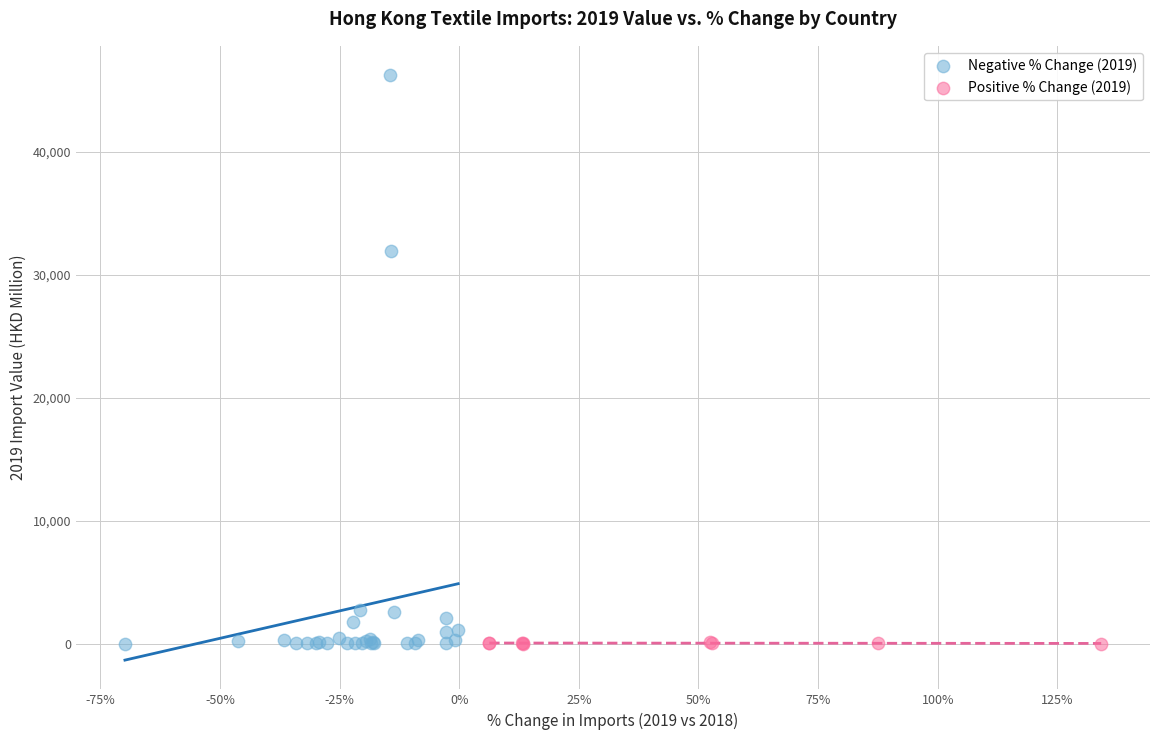

Which series reaches the maximum Y coordinate?

Negative % Change (2019)